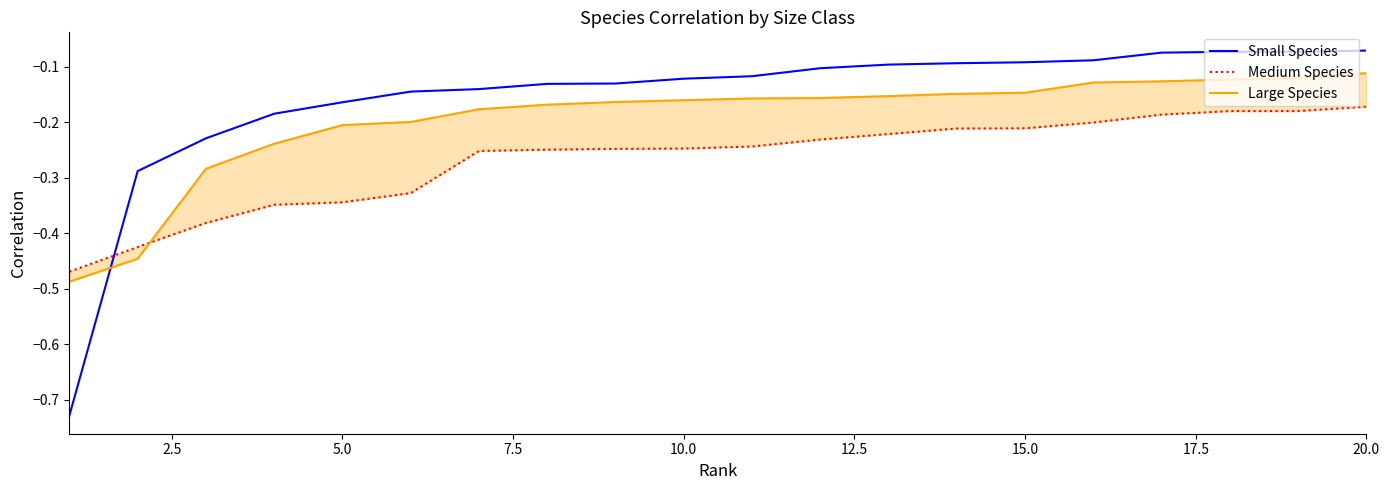

How many series are shown in this chart?

3